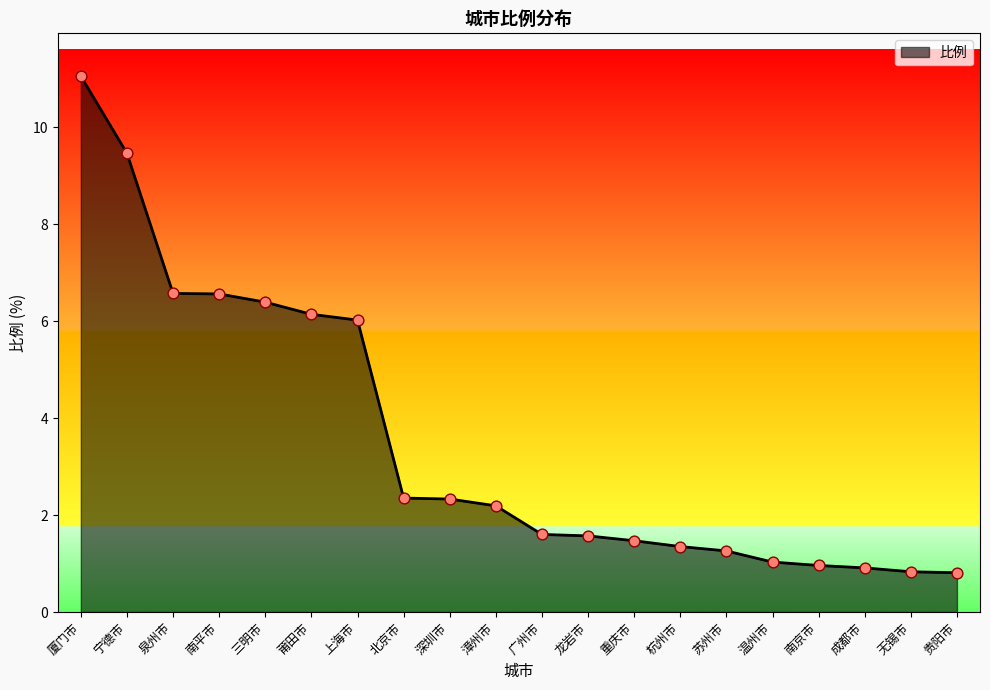

What is the change in value from 泉州市 to 南京市?

-5.6